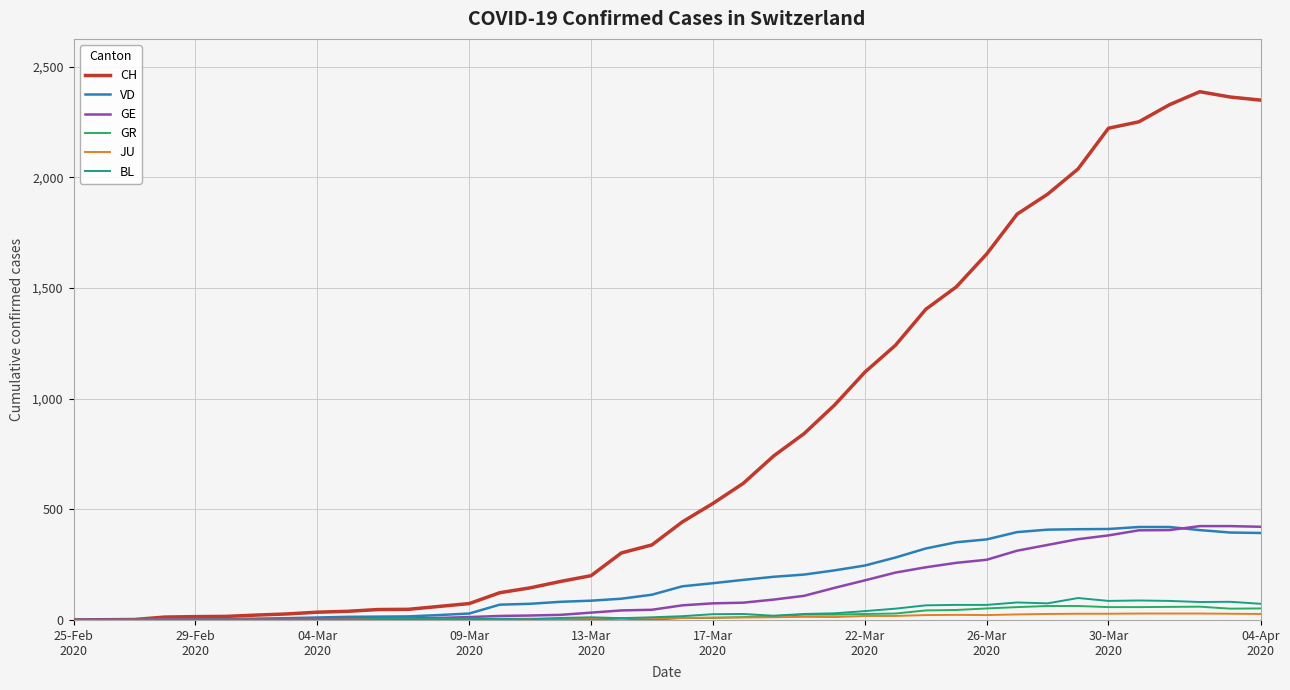

What is the average value of the VD series?

175